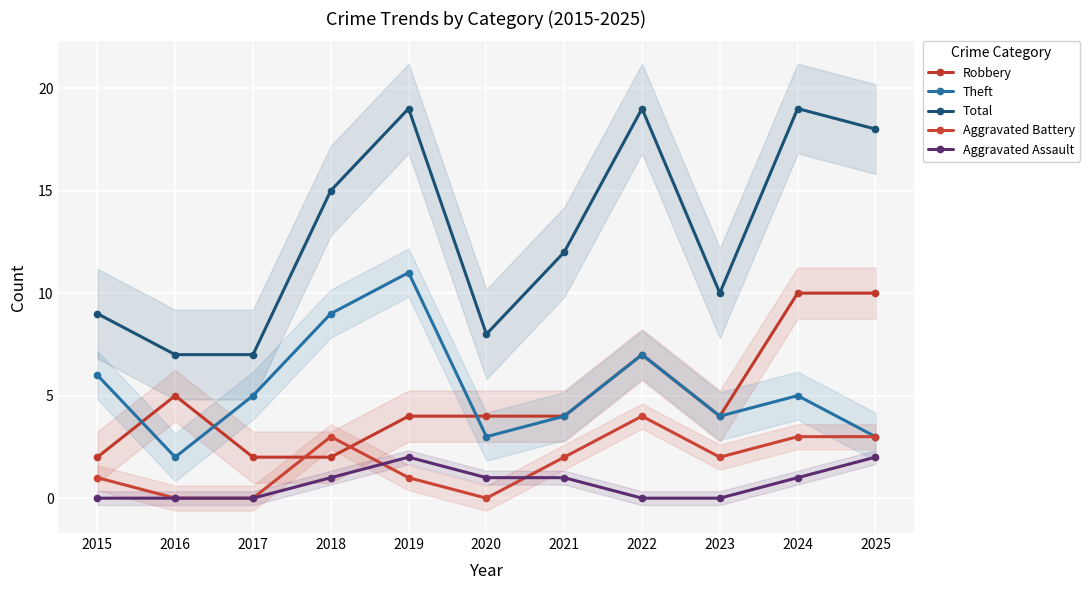

What is the difference between the maximum and second lowest values in the Aggravated Assault series?

2